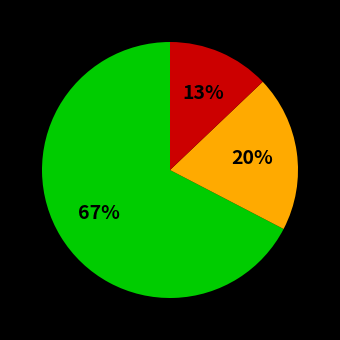

To the nearest percent, what is the difference between the largest and smallest slice percentages?

54%